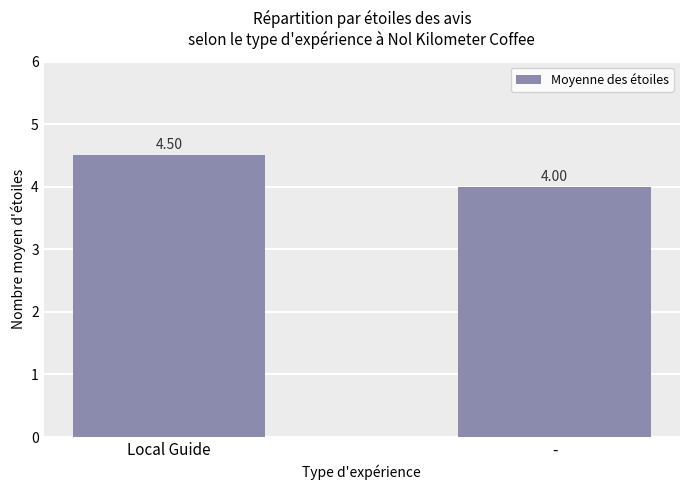

Is it true that the value at - is 1.1?

False